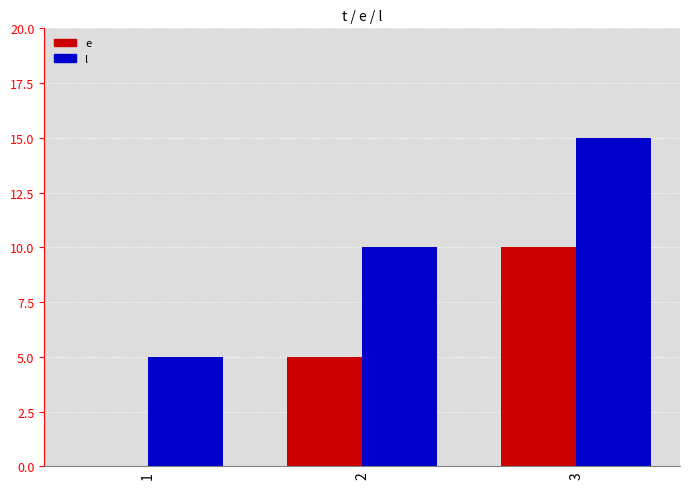

At which category is the sum across all series the highest?

3